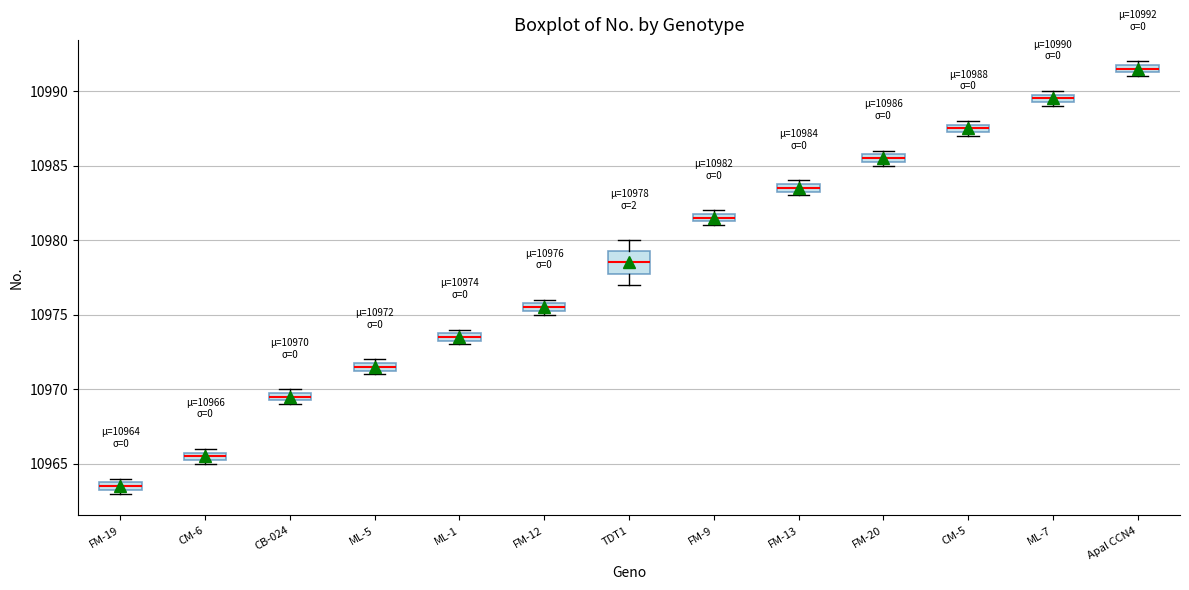

Which box has the lowest median line?

FM-19